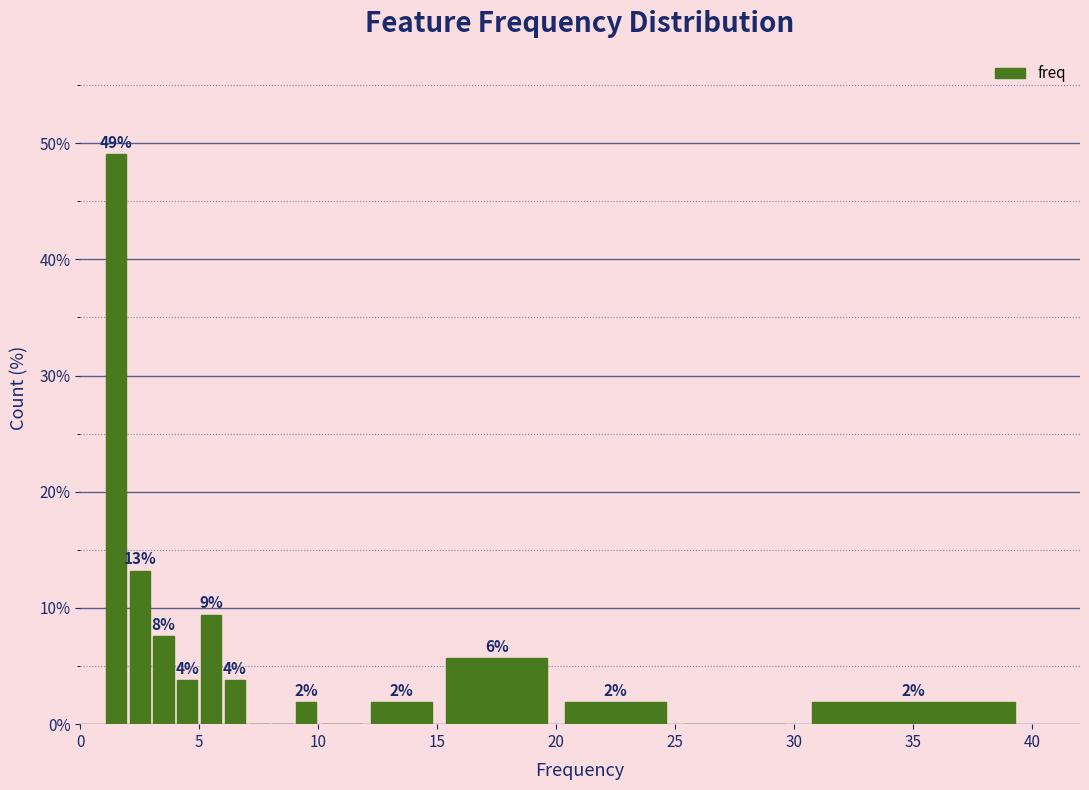

Around what value on the x-axis is the tallest bar? Give the approximate position of its centre, as read against the axis.

1.5